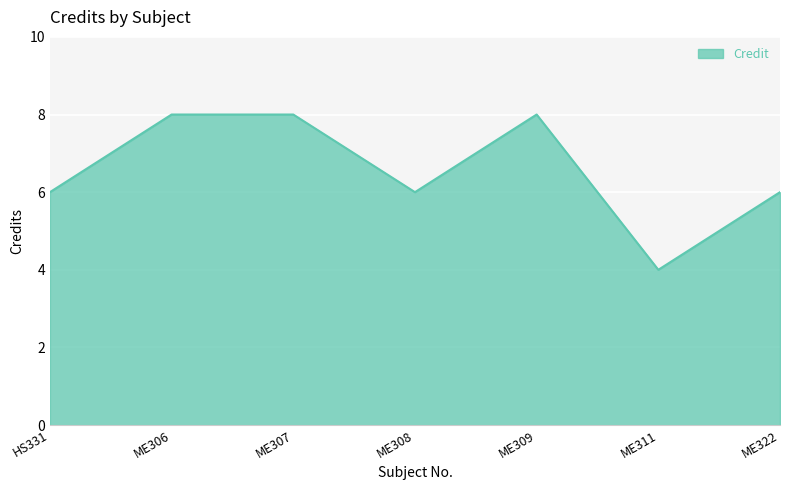

At which category does the data reach its first local valley?

ME308